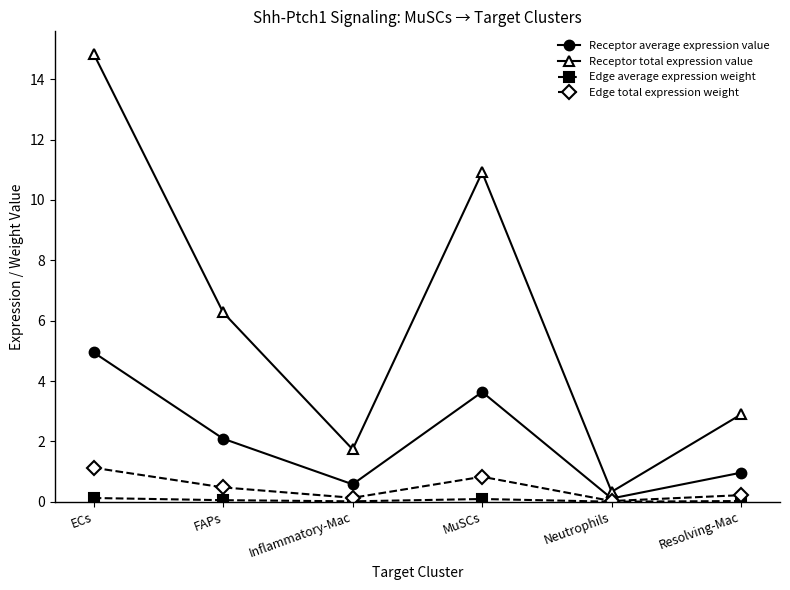

Which series has the largest range (max minus min)?

Receptor total expression value